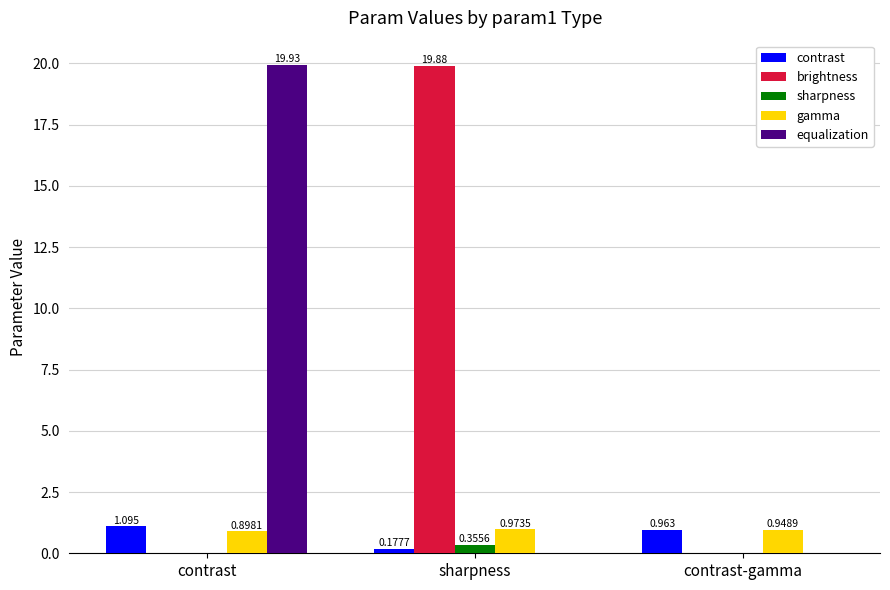

What is the sum of the gamma values at contrast-gamma and sharpness?

1.9